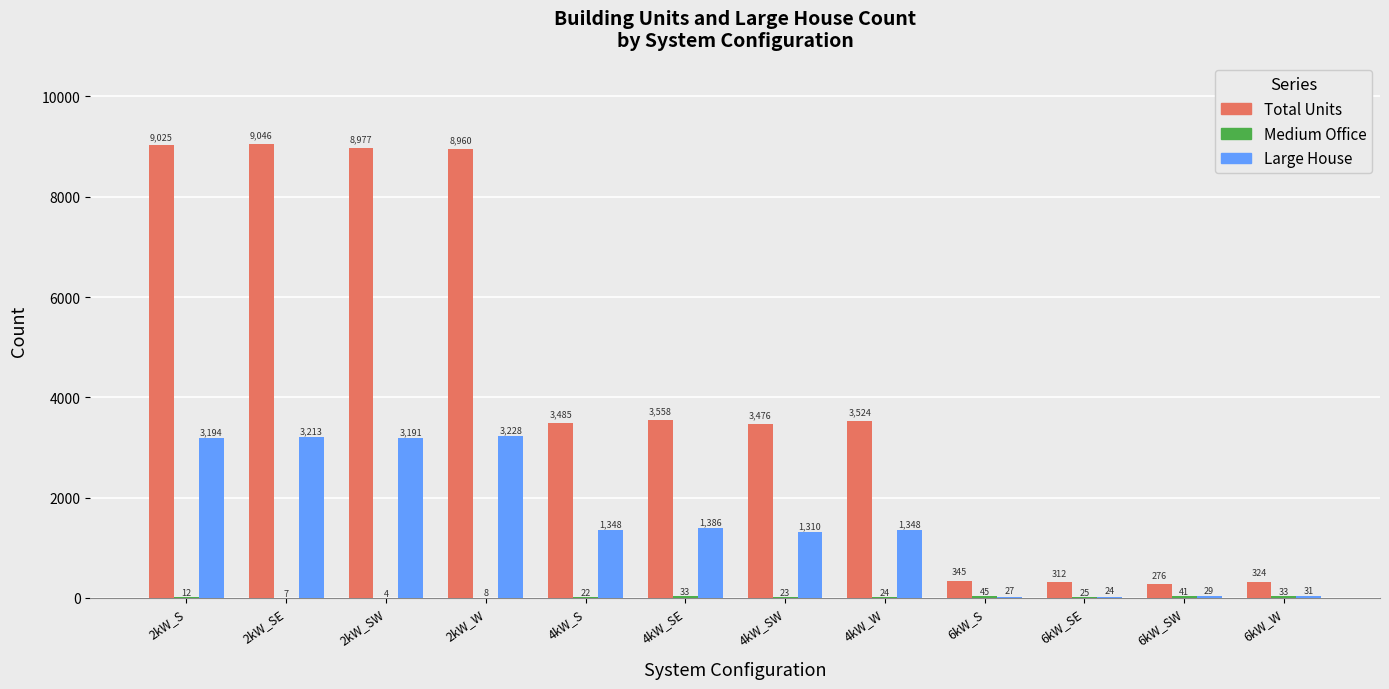

Which series changed the most between 2kW_SE and 4kW_W?

Total Units